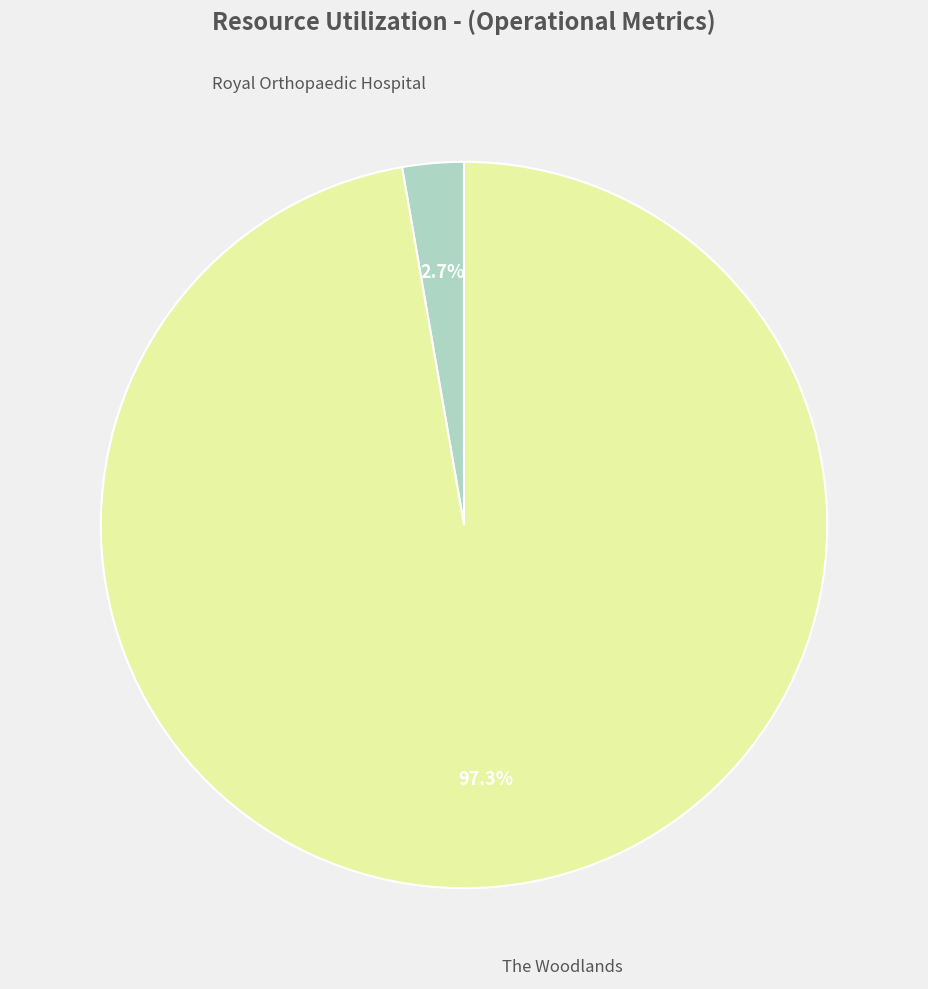

Is there a majority slice in this chart?

Yes